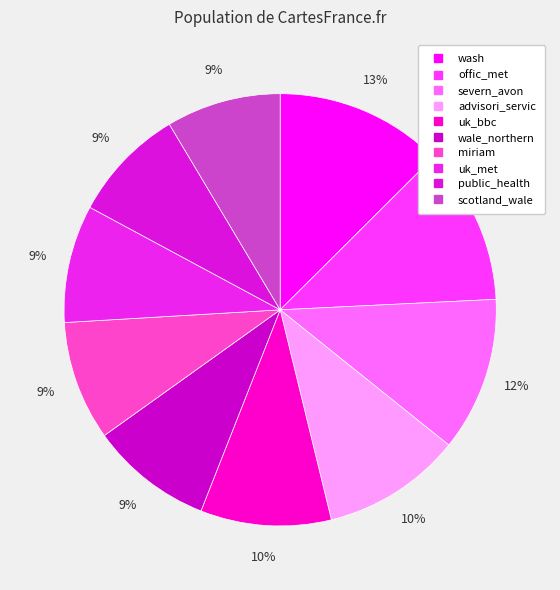

Count the number of slices in the pie.

10